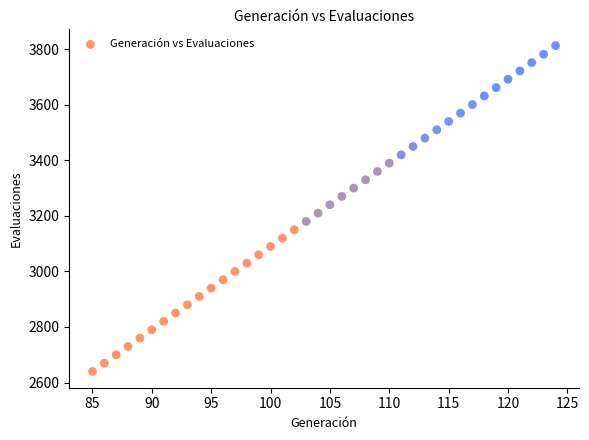

What is the range of Y values (max minus min)?

1173